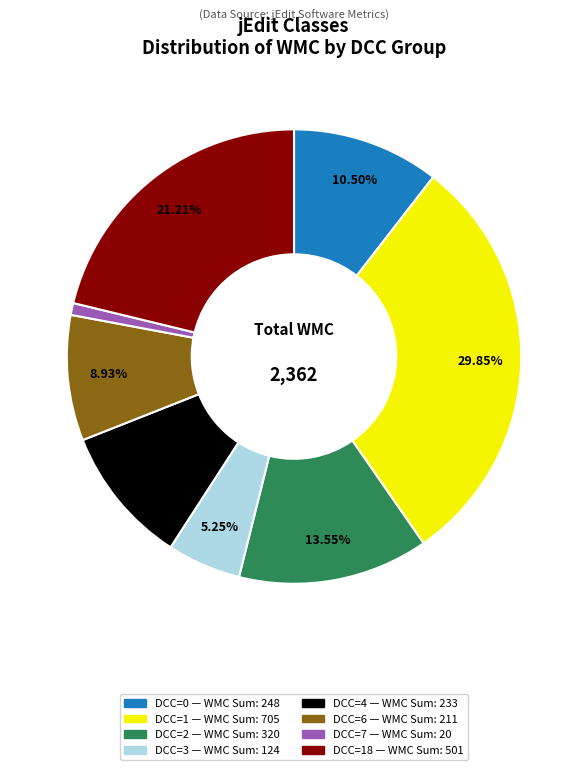

Does any single category account for the majority?

No